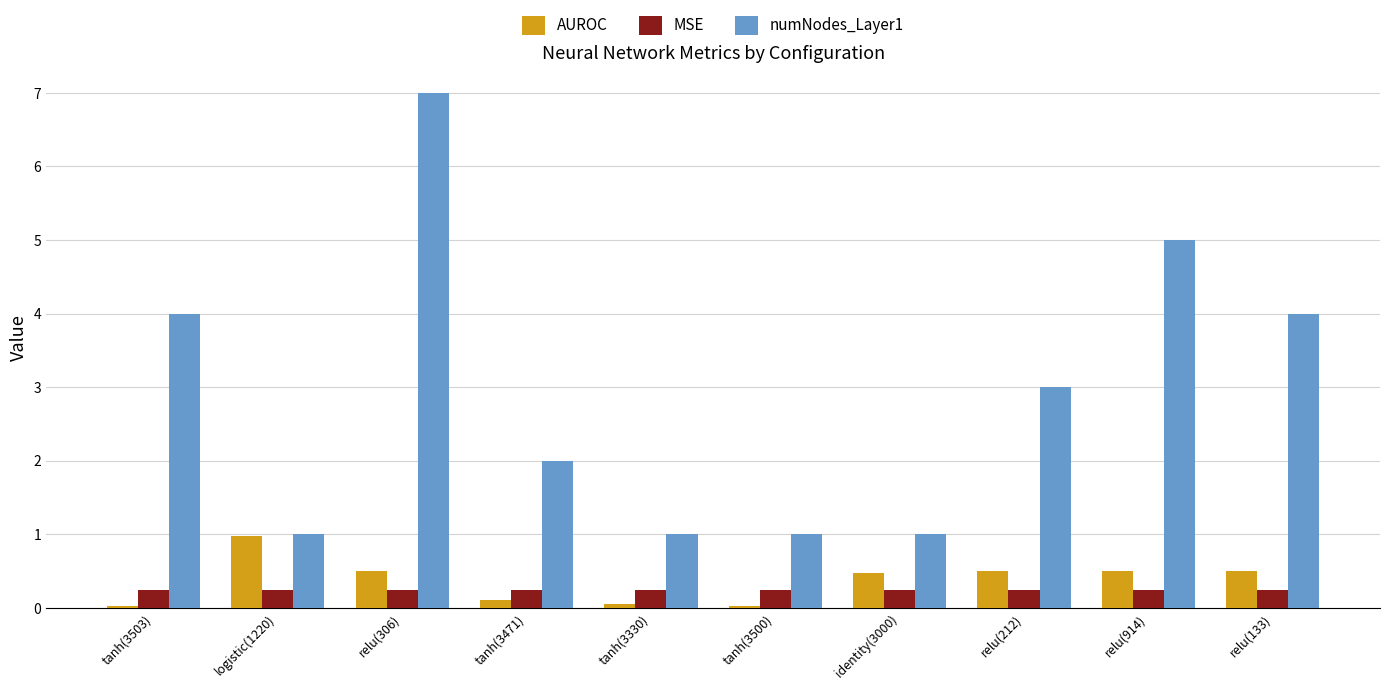

What is the approximate value of MSE at logistic(1220)?

0.3